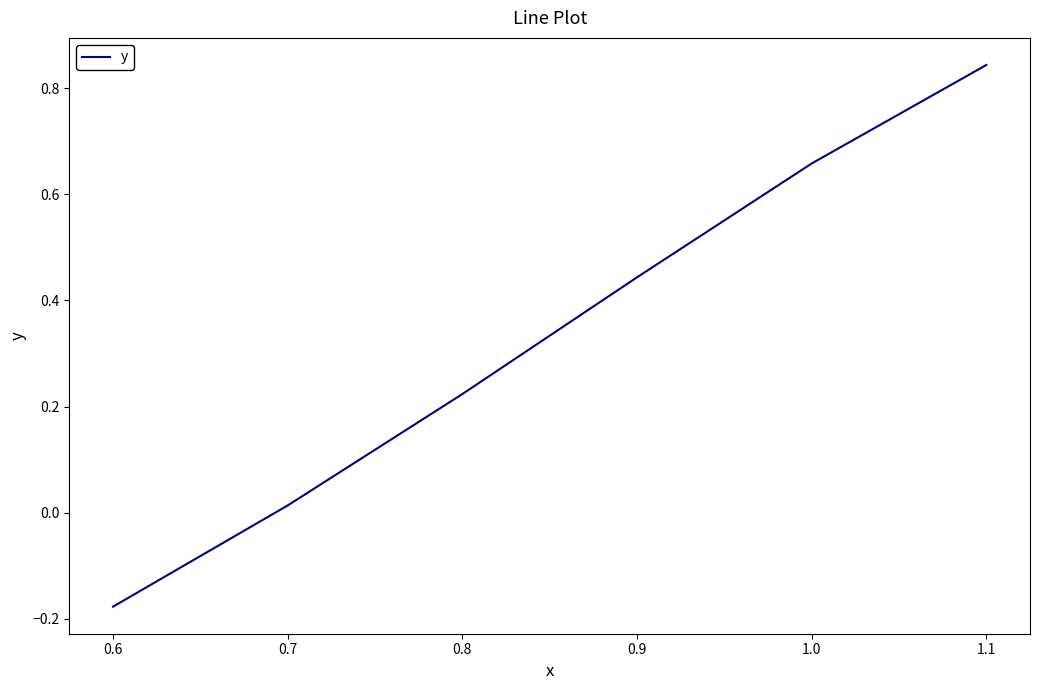

Which category has the highest value across all series?

1.1